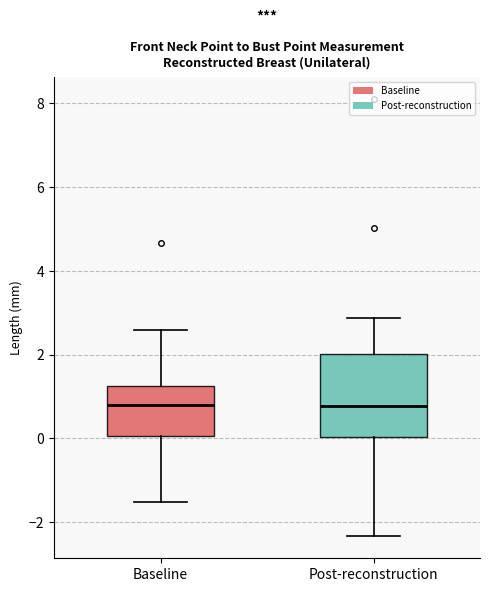

Comparing the boxes themselves (not the whiskers), which one is the tallest?

Post-reconstruction